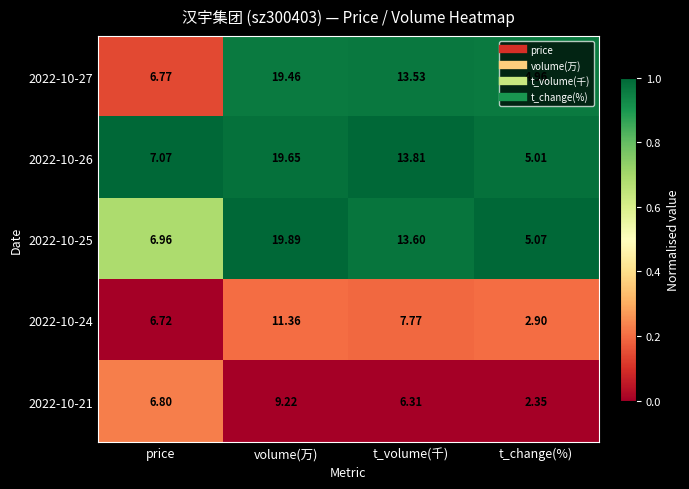

At volume(万), list the series in order from largest to smallest.

2022-10-25, 2022-10-26, 2022-10-27, 2022-10-24, 2022-10-21